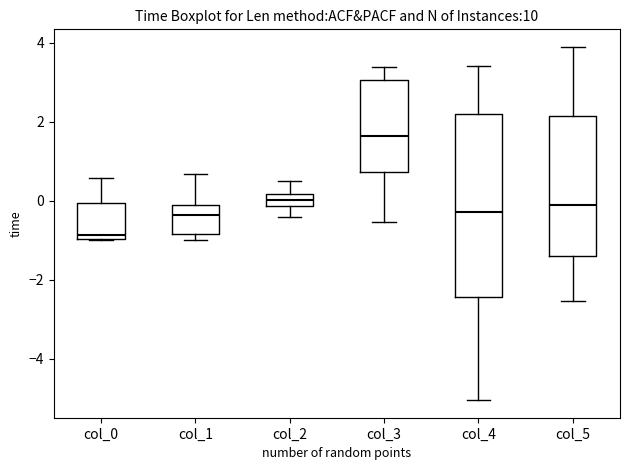

Reading left to right, transcribe this box plot: for each box, give where its median line is, the range the box spans, and where its two whiskers end, as read against the y-axis. The values are not printed on the chart, so give them approximately, as read against the axis.

col_0: median -0.8, box -1.0 to 0.0, whiskers -1.0 to 0.6
col_1: median -0.4, box -0.8 to 0.0, whiskers -1.0 to 0.6
col_2: median 0.0, box -0.2 to 0.2, whiskers -0.4 to 0.4
col_3: median 1.6, box 0.8 to 3.0, whiskers -0.6 to 3.4
col_4: median -0.2, box -2.4 to 2.2, whiskers -5.0 to 3.4
col_5: median 0.0, box -1.4 to 2.2, whiskers -2.6 to 3.8